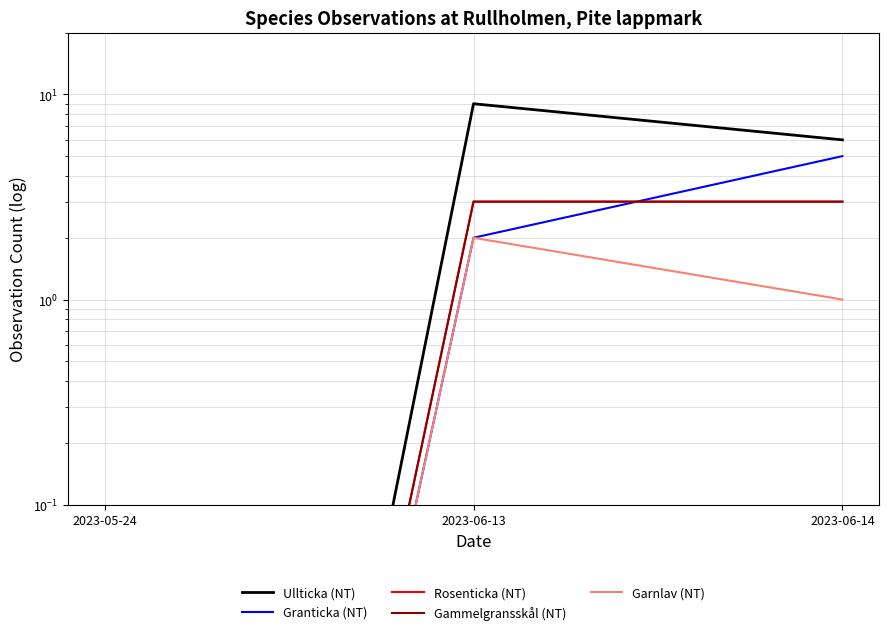

True or false: Garnlav (NT) has a value of 1.0 at 2023-06-14.

True